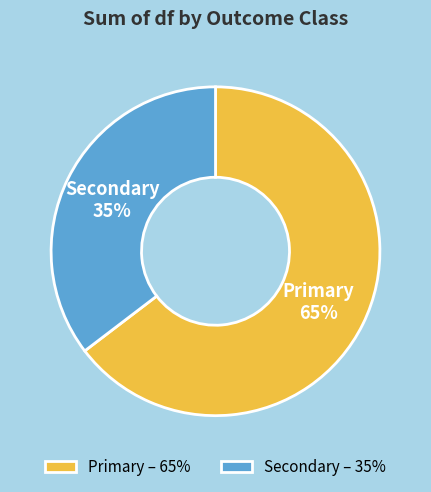

Is it true that Secondary is 27% of the pie?

False